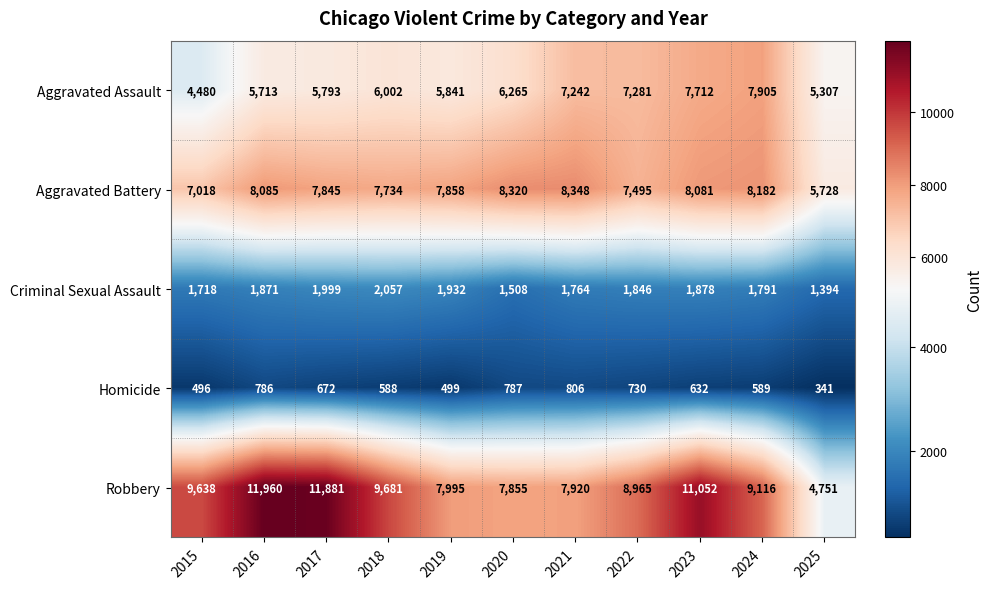

What is the average value of the Robbery series?

9165